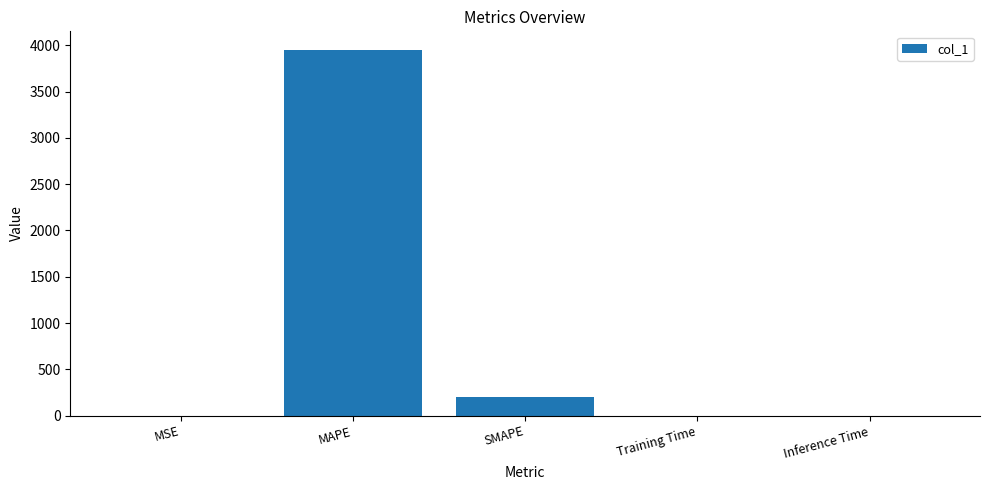

Is it true that the value at SMAPE is 41.5?

False